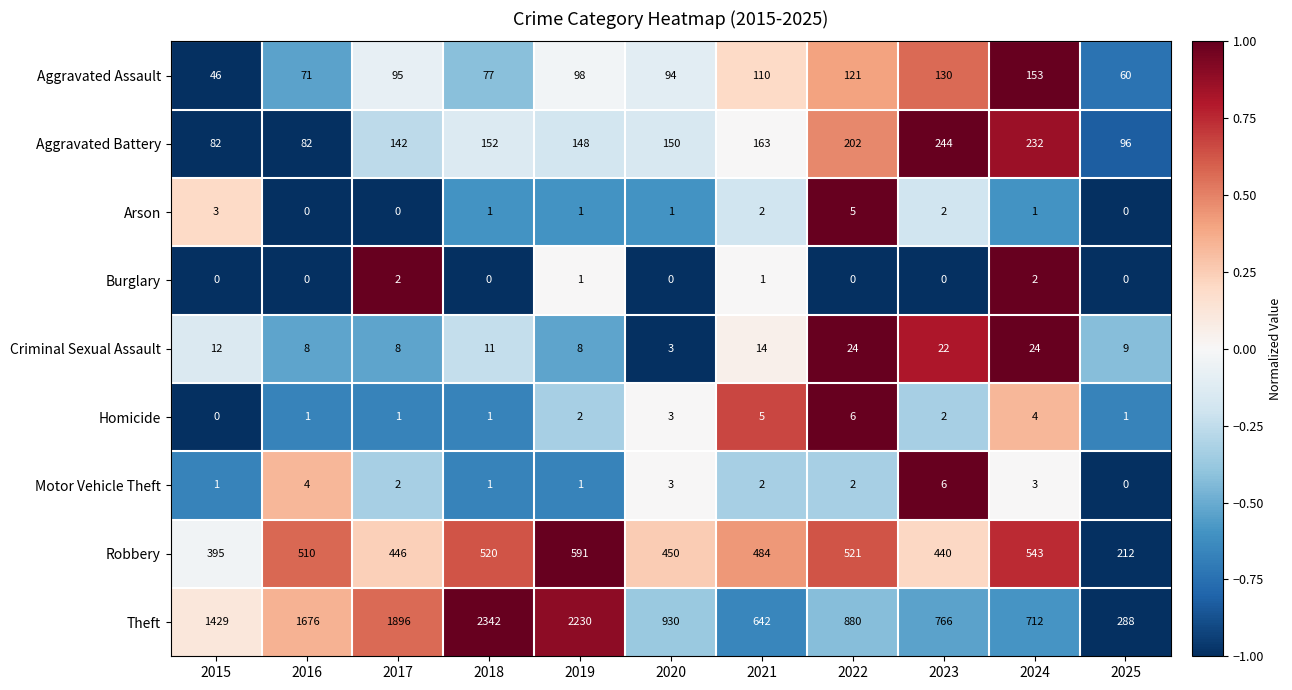

True or false: Arson has a value of 1 at 2020.

True